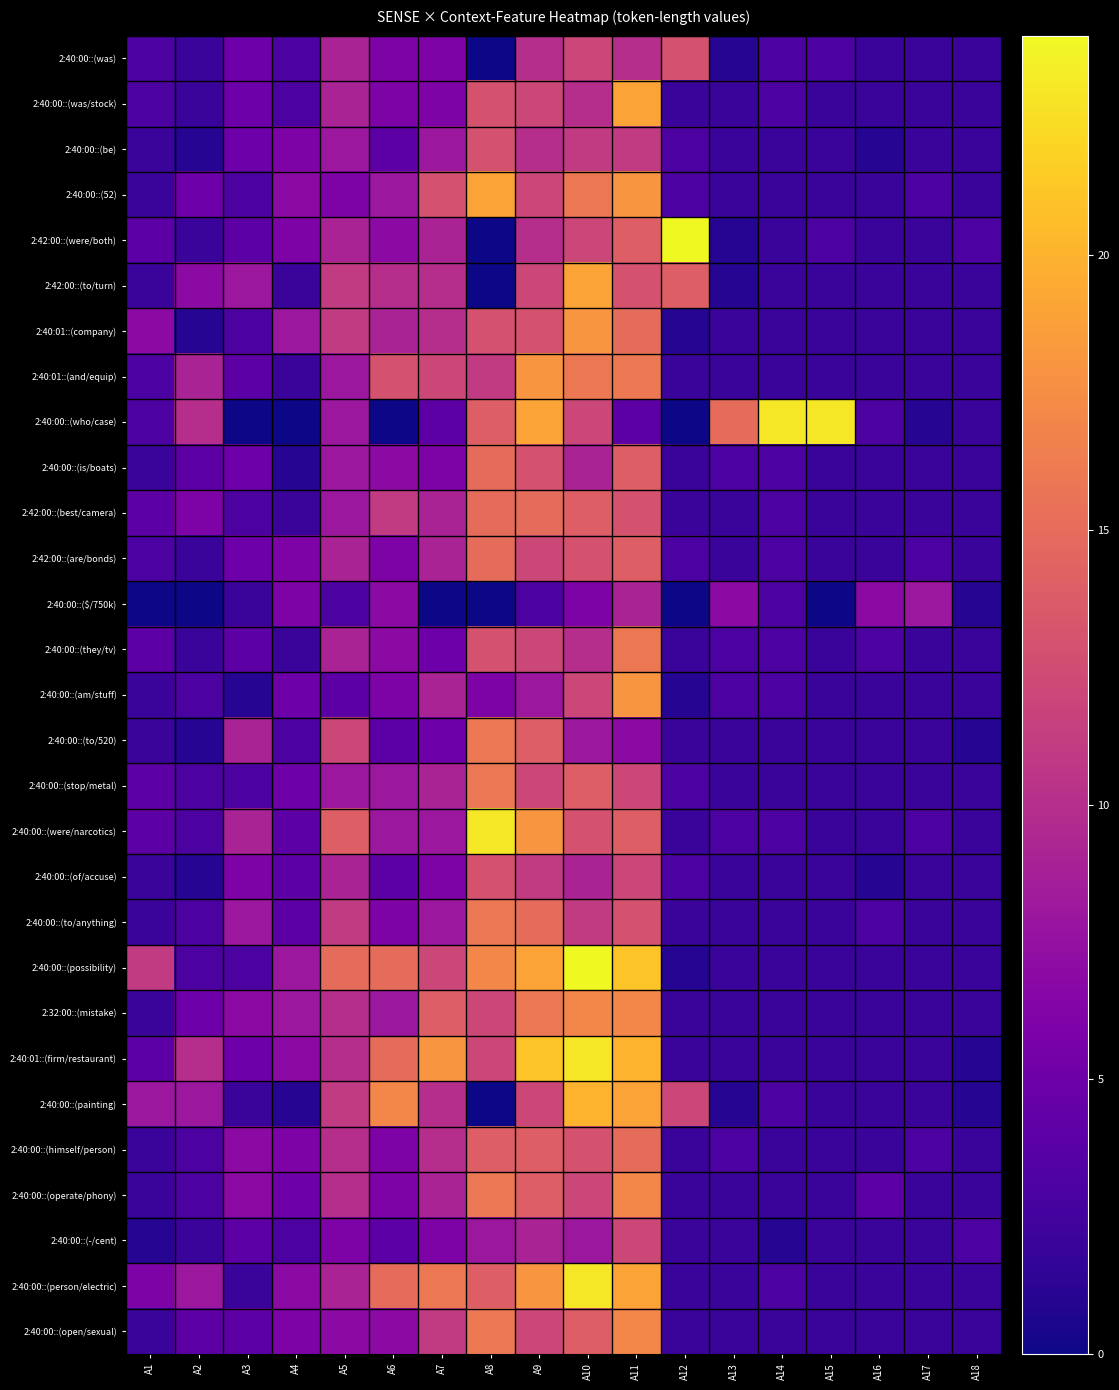

What is the difference between the highest and lowest values at A12?

24